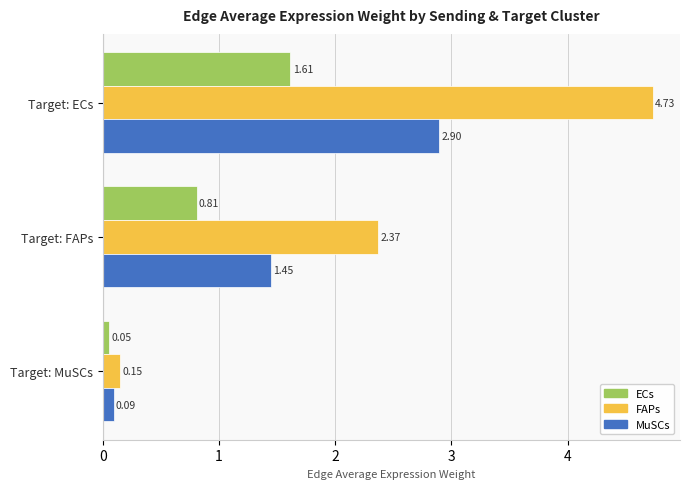

List the series in order of their peak value, lowest first.

ECs, MuSCs, FAPs